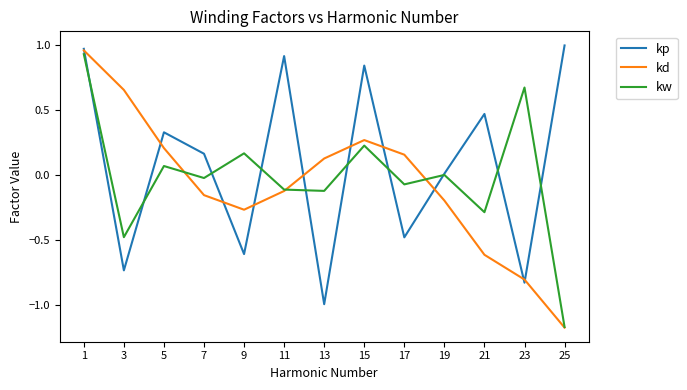

At 13, list the series in order from largest to smallest.

kd, kw, kp